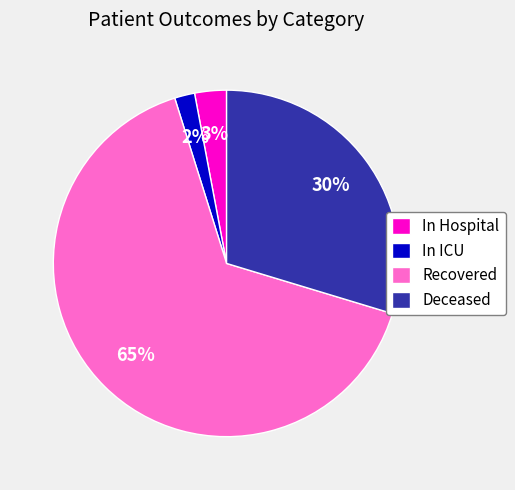

Is there a majority slice in this chart?

Yes